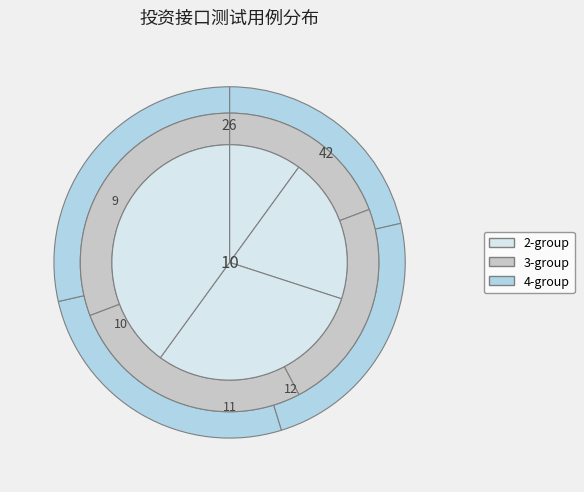

Is it true that 标ID为空 is 5% of the pie?

True